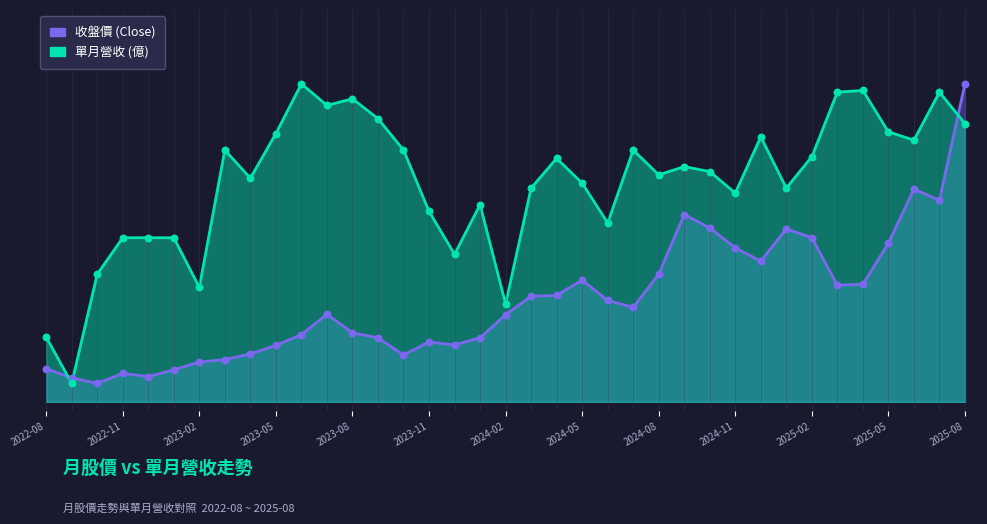

Is the value of 收盤價 (Close) at 2023-11 greater than the value of 單月營收 (億) at 21?

No